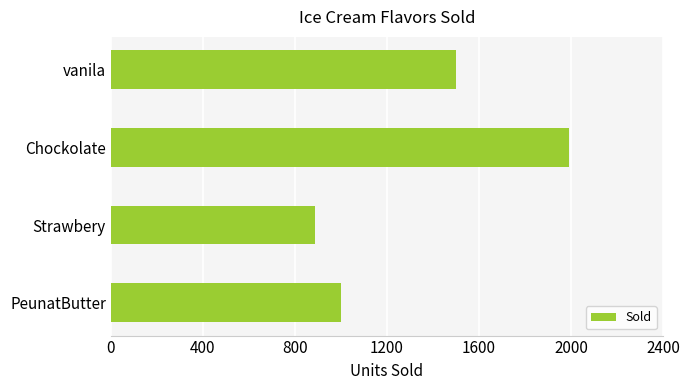

What is the change in value from Strawbery to PeunatButter?

+111